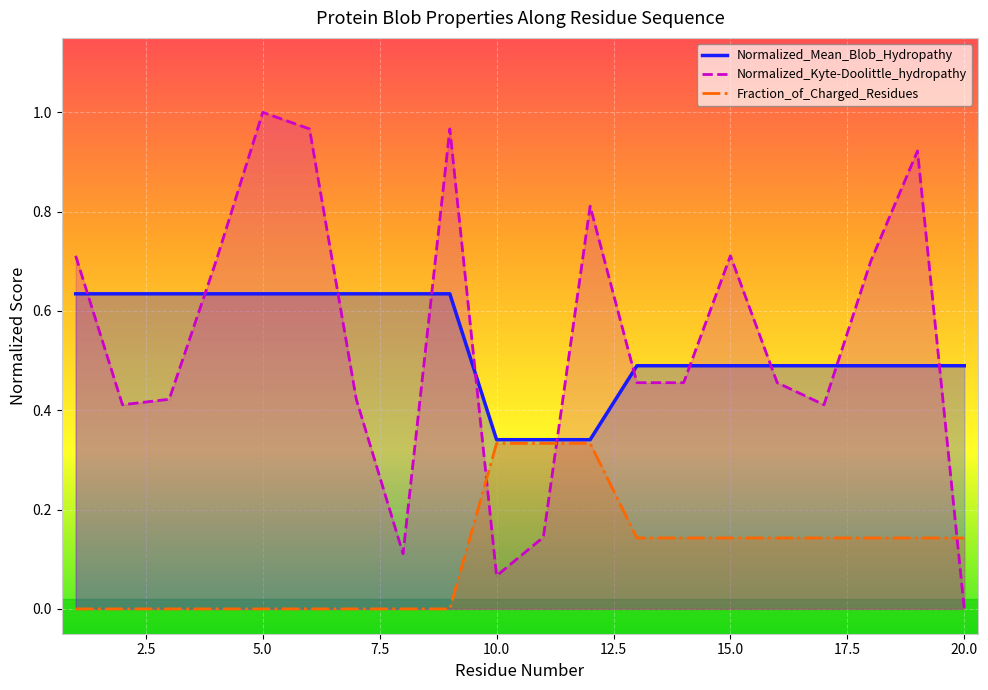

True or false: Normalized_Mean_Blob_Hydropathy and Normalized_Kyte-Doolittle_hydropathy cross at least once.

True